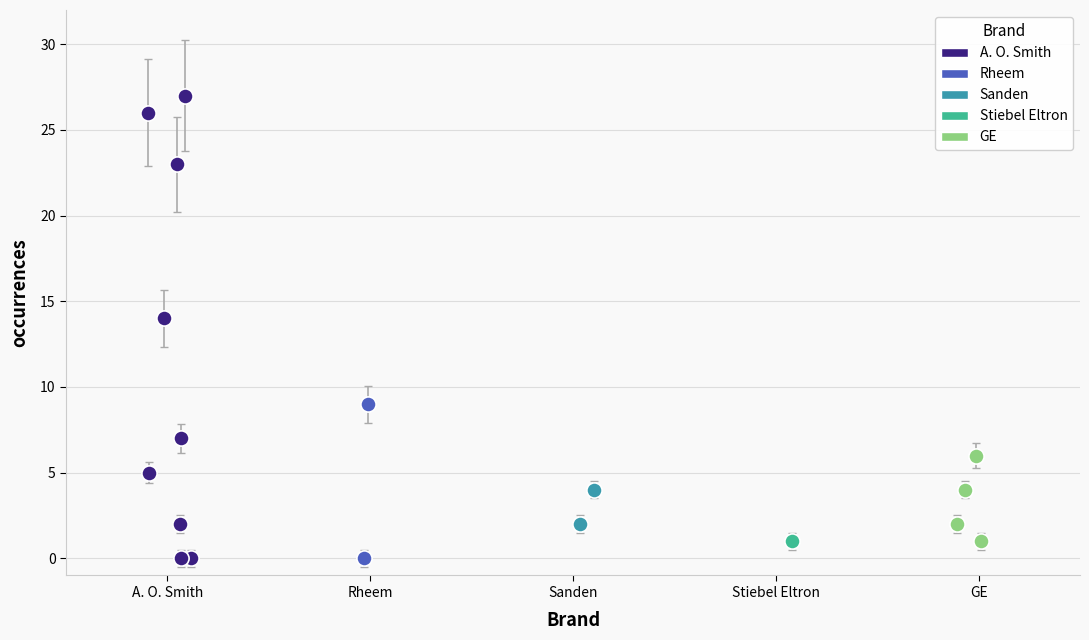

What are all the series names shown in the legend?

A. O. Smith, Rheem, Sanden, Stiebel Eltron, GE